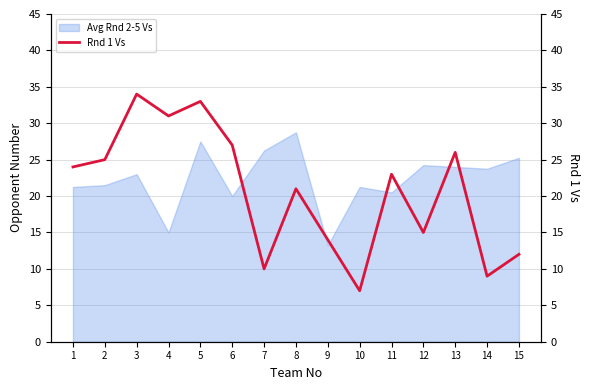

Which category has the lowest value across all series?

10